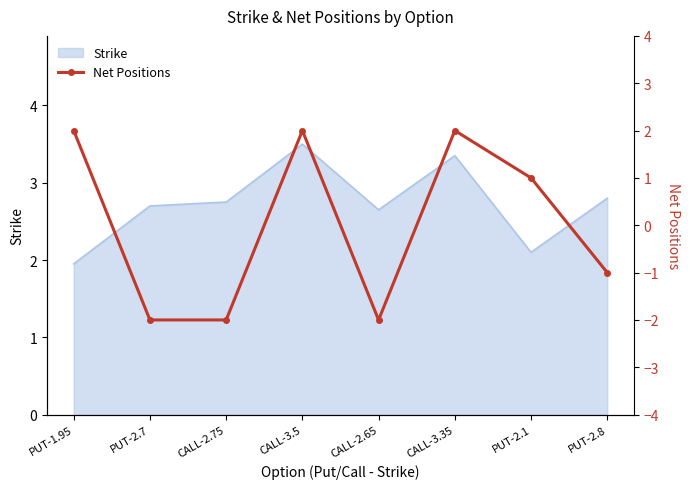

What is the difference between the maximum and minimum values?

4